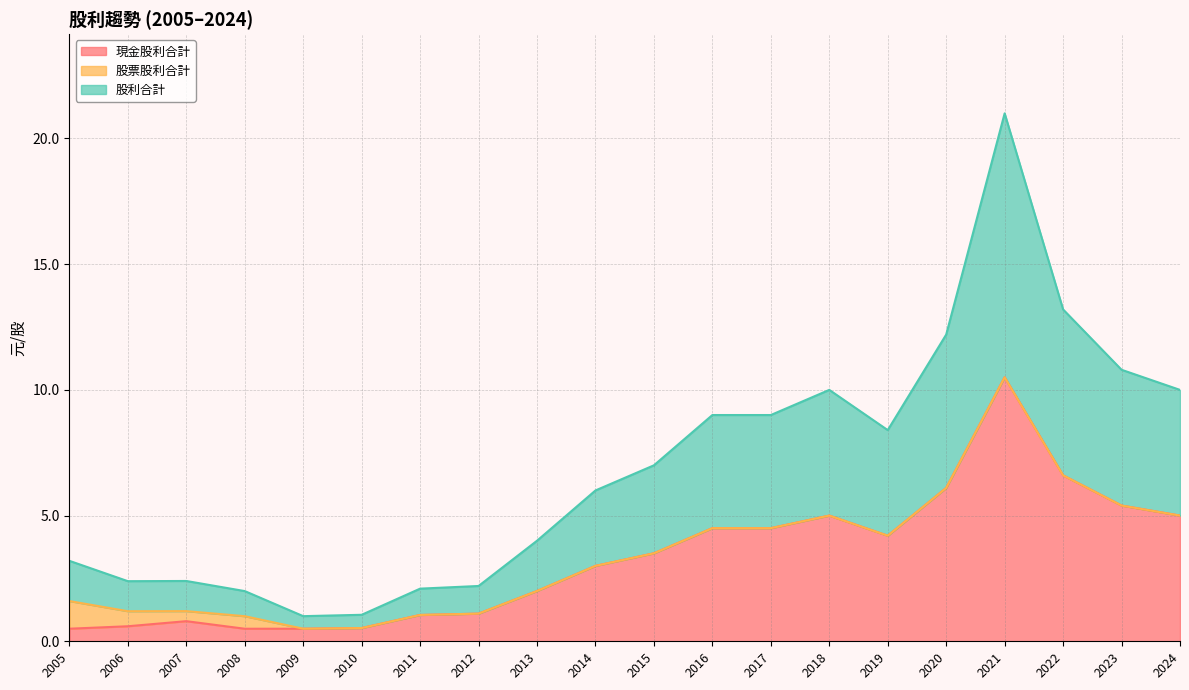

Between 2016 and 2015, which is larger?

2016